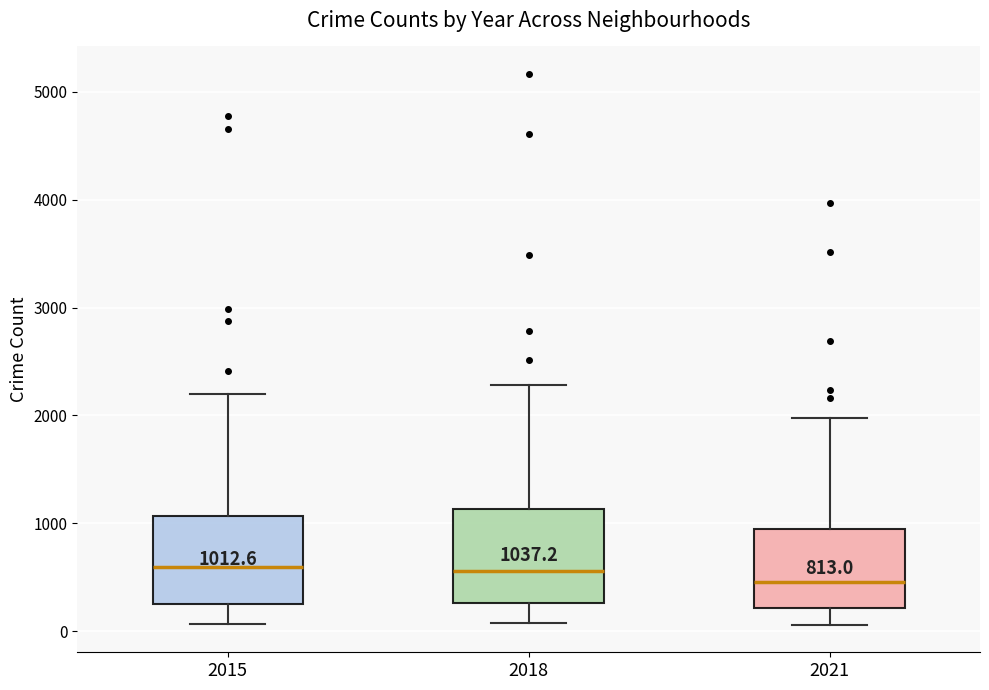

Which box's median line is the lowest?

2021